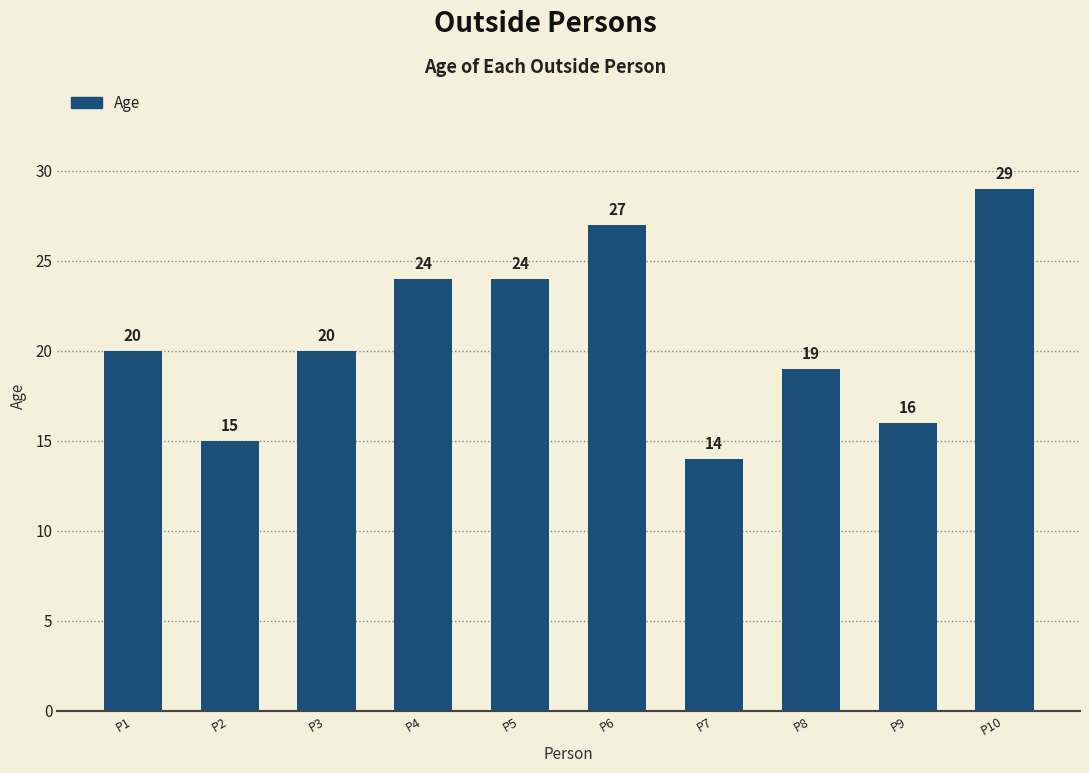

What is the approximate value at P8, to the nearest 10?

20